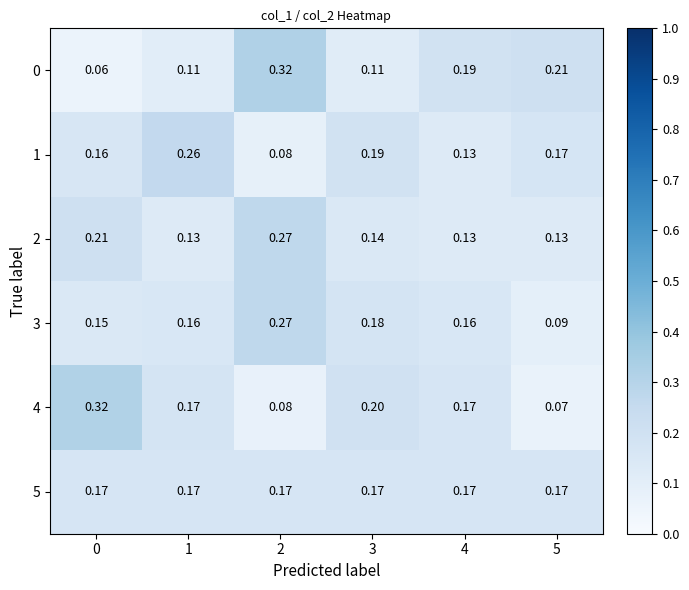

Is the value of 4 at 0 greater than the value of 0 at 5?

Yes